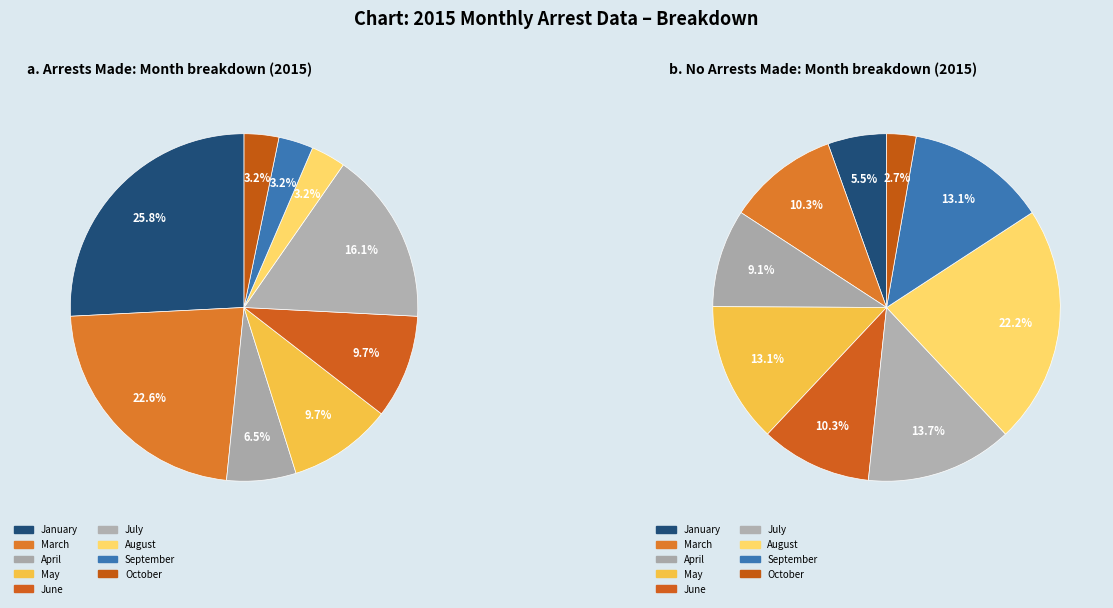

Is there any slice that represents more than half of the pie?

No